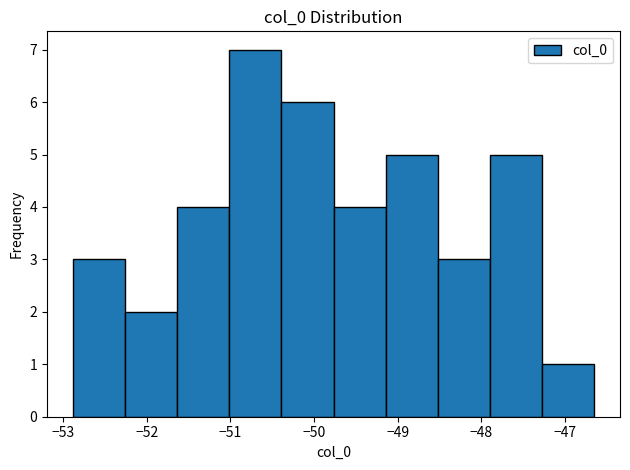

Reading left to right, list every bar in this chart as the range it spans on the x-axis followed by its height. Neither the bar edges nor the heights are printed on the chart, so give them approximately, as read against the axes.

-52.9 to -52.3: 3
-52.3 to -51.6: 2
-51.6 to -51.0: 4
-51.0 to -50.4: 7
-50.4 to -49.8: 6
-49.8 to -49.1: 4
-49.1 to -48.5: 5
-48.5 to -47.9: 3
-47.9 to -47.3: 5
-47.3 to -46.7: 1